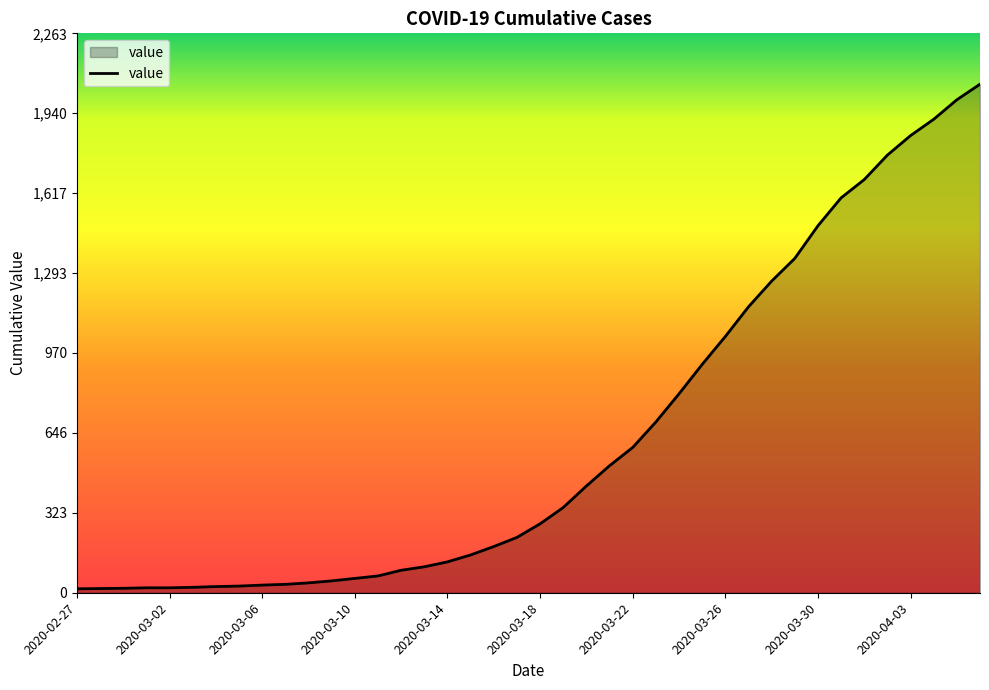

What is the maximum value shown in the chart?

2058